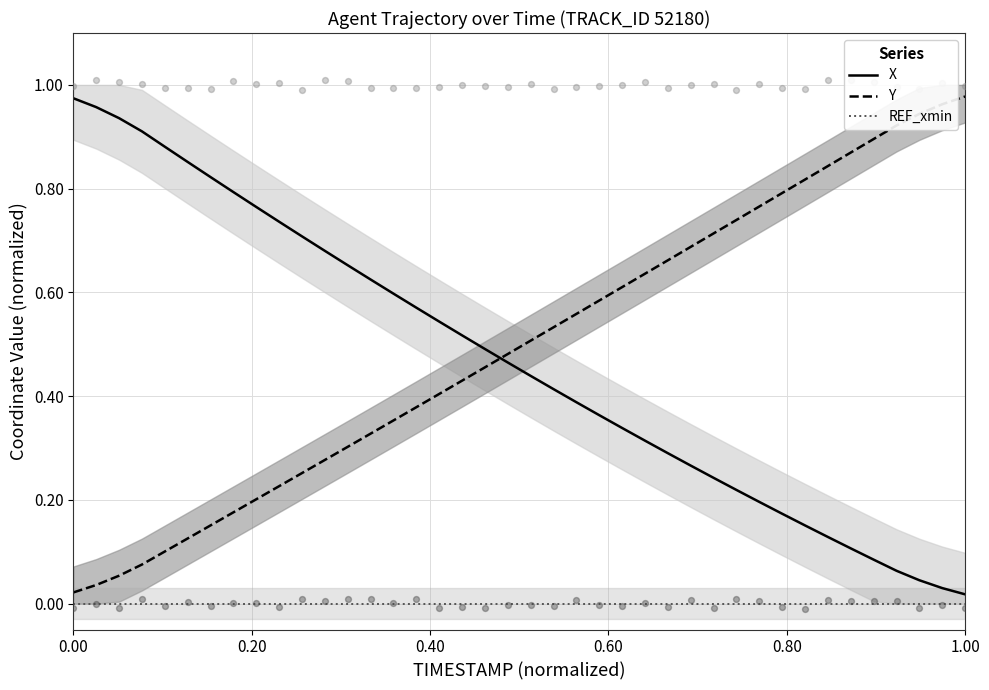

Which series reaches the maximum Y coordinate?

Y